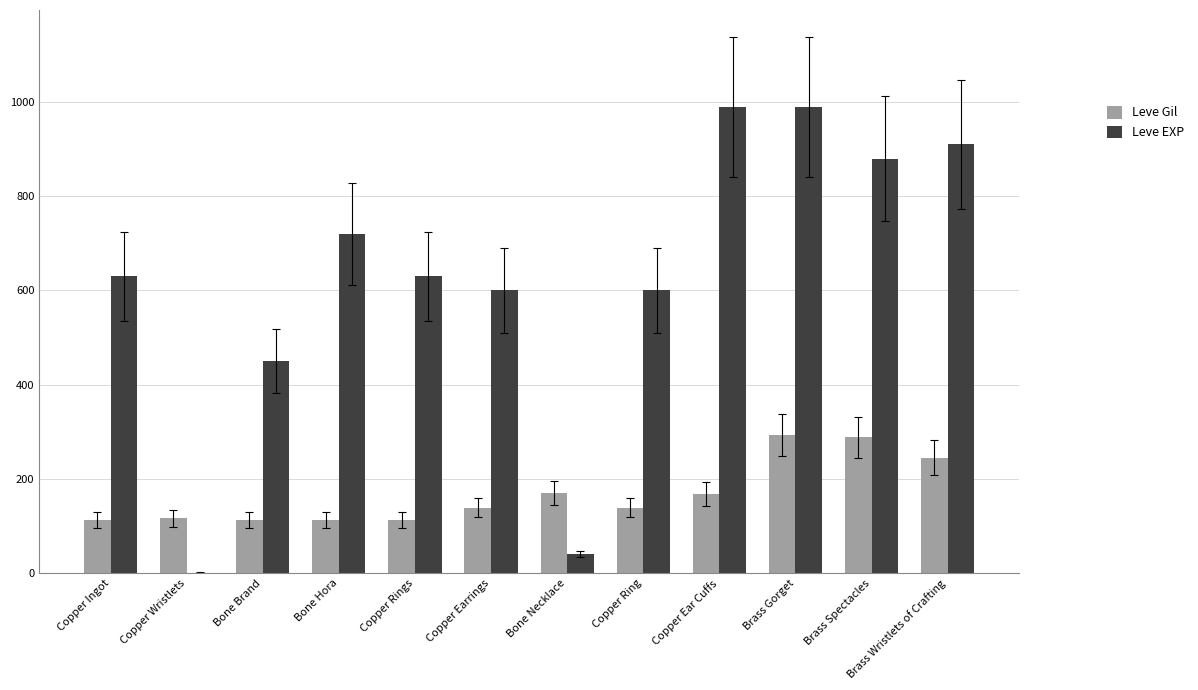

At which category is the sum across all series the highest?

Brass Gorget